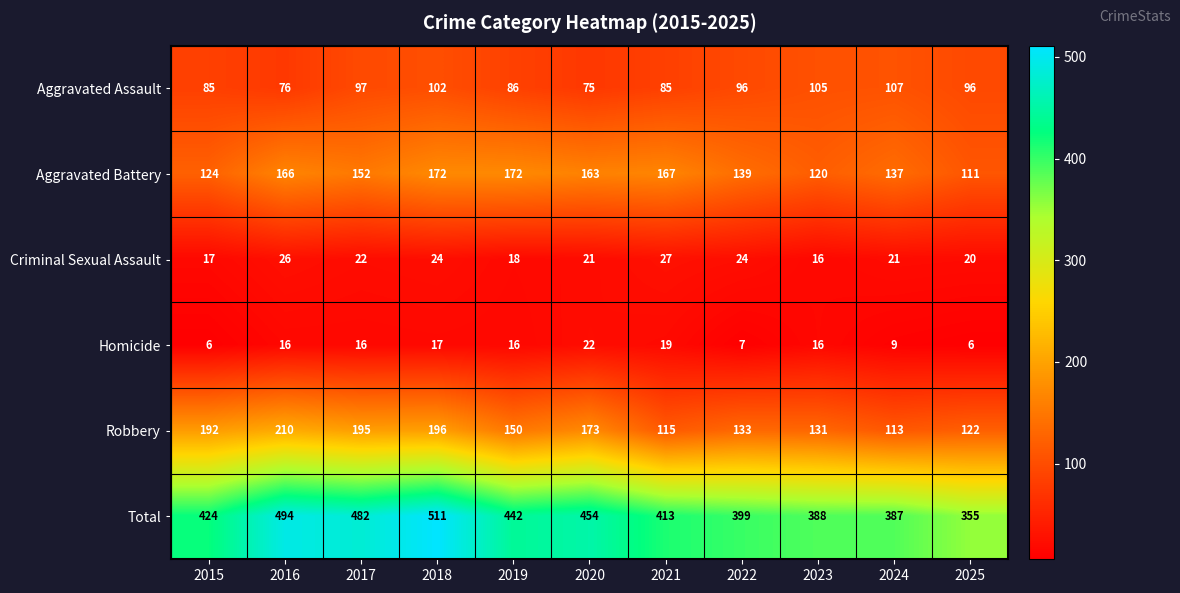

What is the maximum value shown in the chart?

511